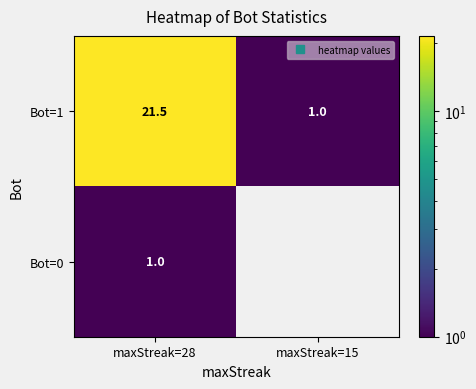

Where is Bot=1 nearest to the value 11?

maxStreak=15